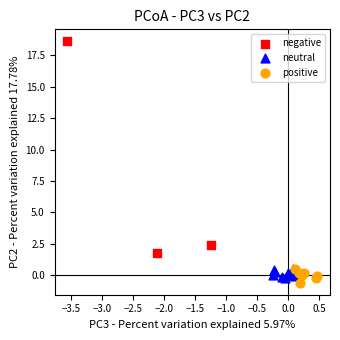

Which series reaches the maximum Y coordinate?

negative